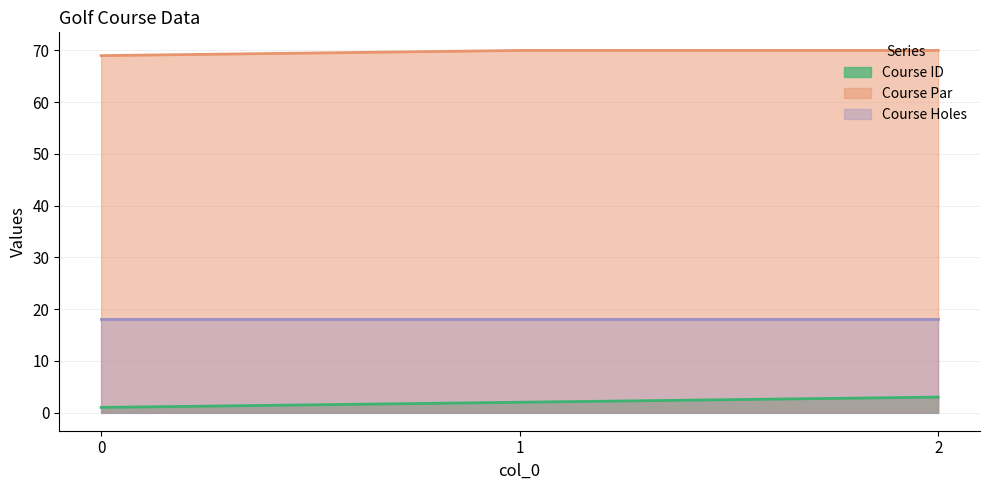

What is the difference between the highest and lowest values at 2?

67